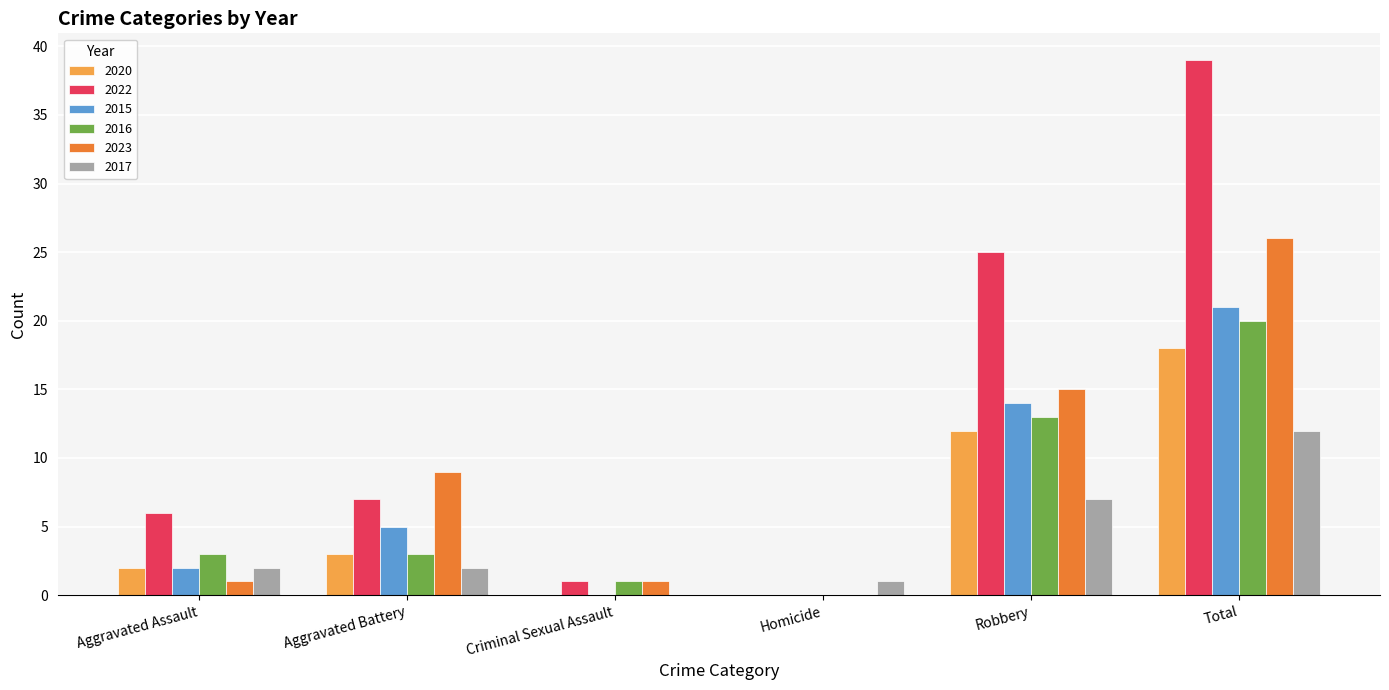

What are all the series names shown in the legend?

2020, 2022, 2015, 2016, 2023, 2017